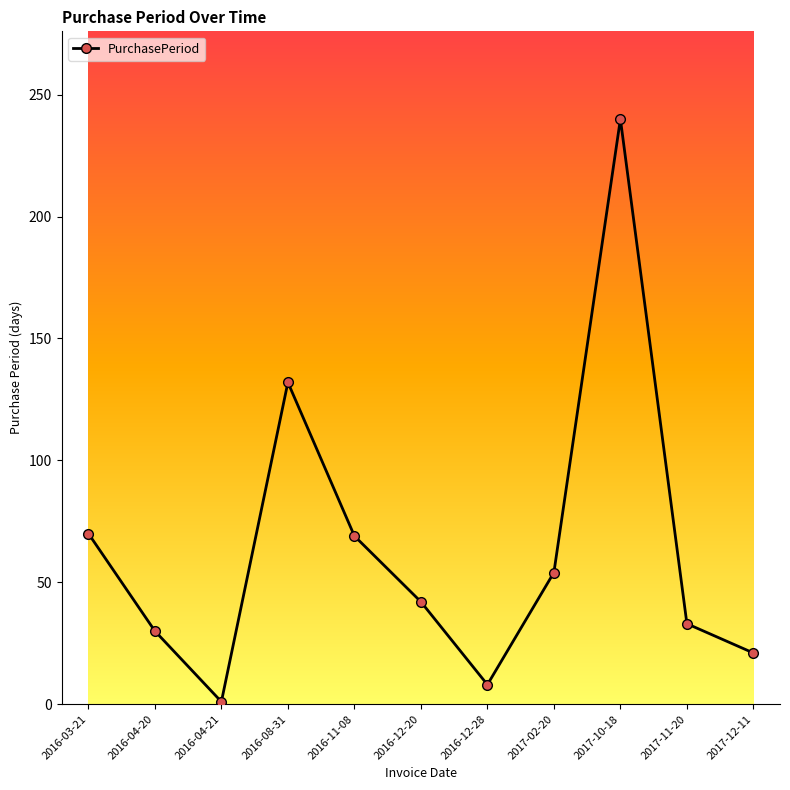

How many data points are less than 42?

5